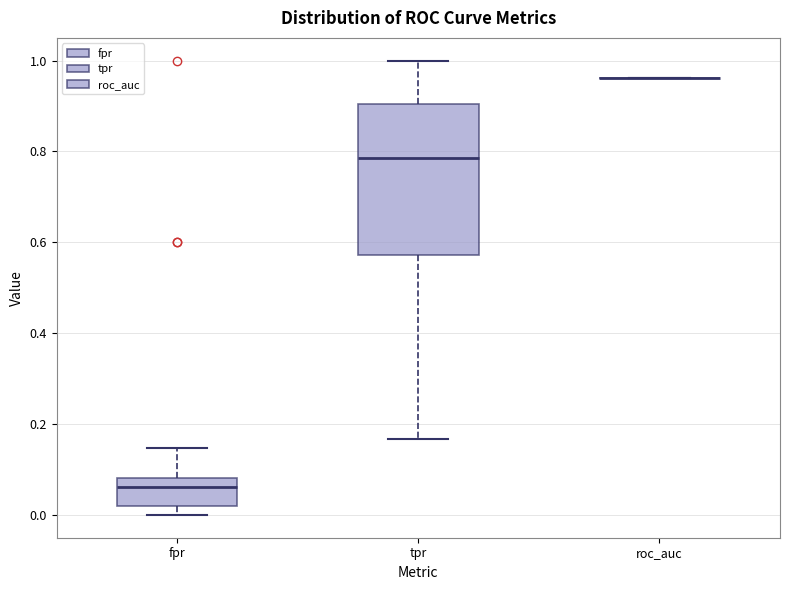

Comparing the boxes themselves (not the whiskers), which one is the tallest?

tpr